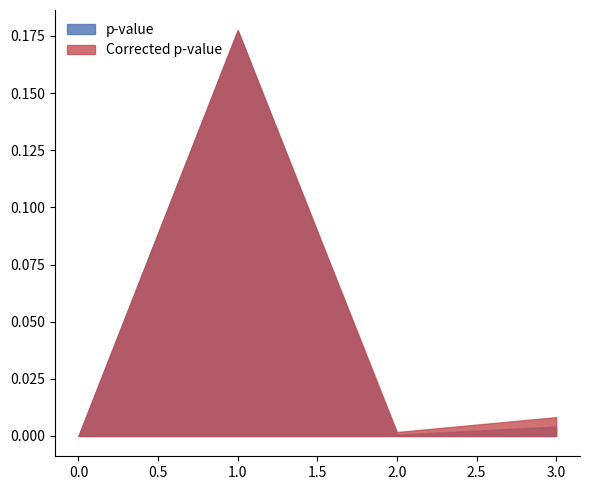

At which category does p-value reach its first local valley?

2.0